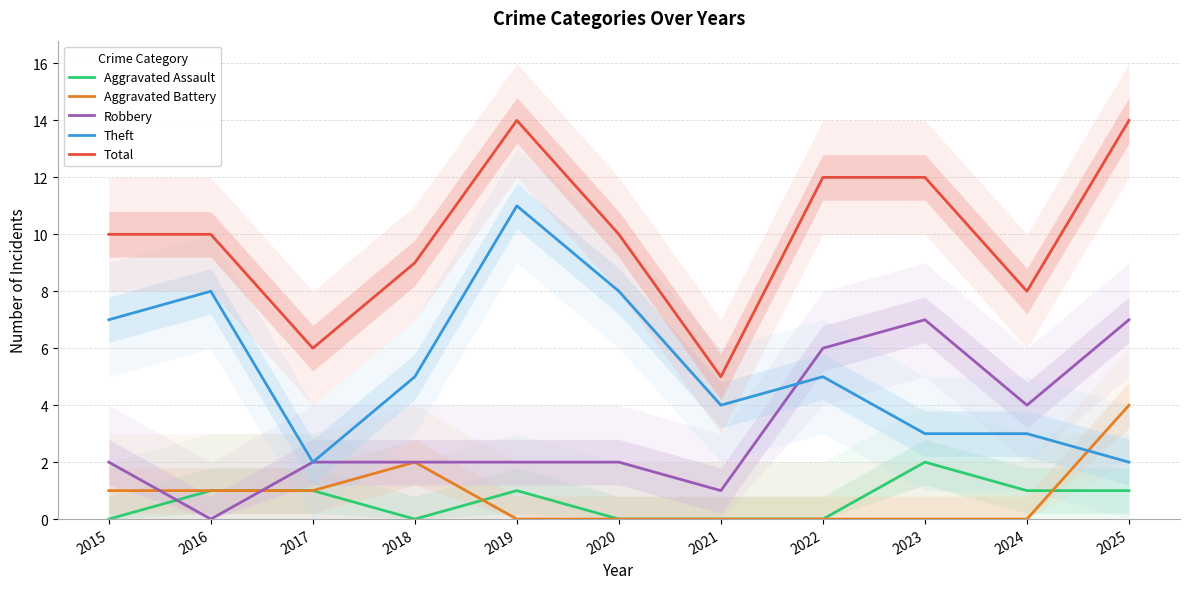

True or false: Robbery and Total cross at least once.

False